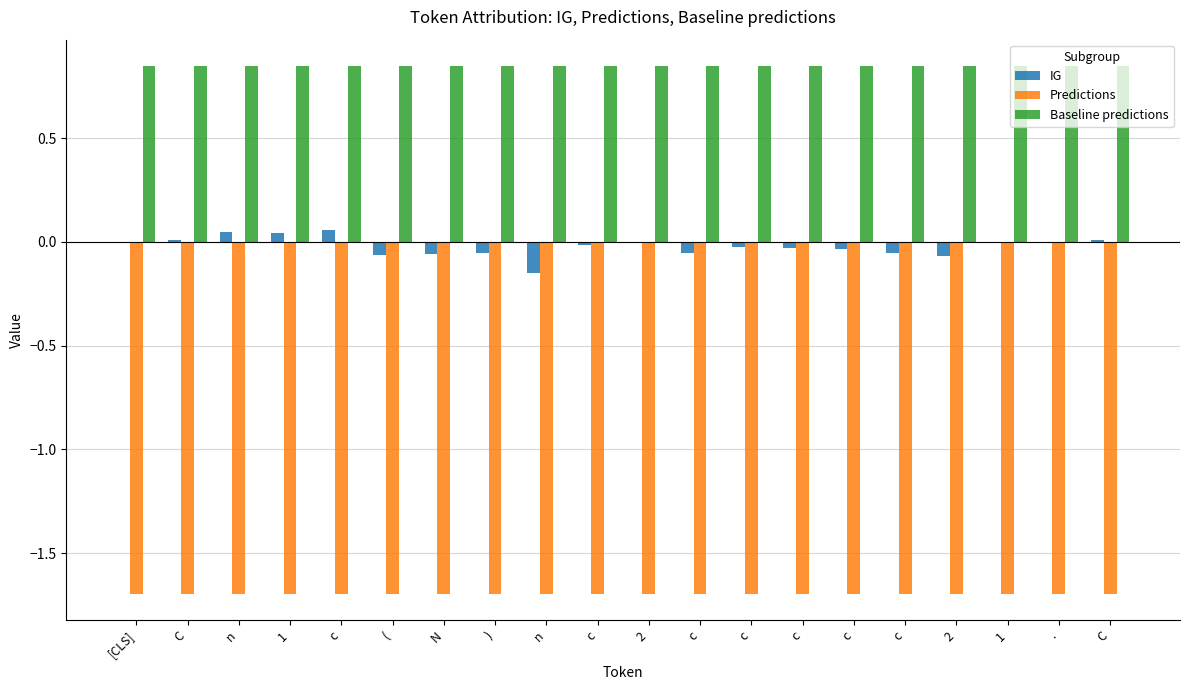

At how many categories does at least one series exceed 0?

20